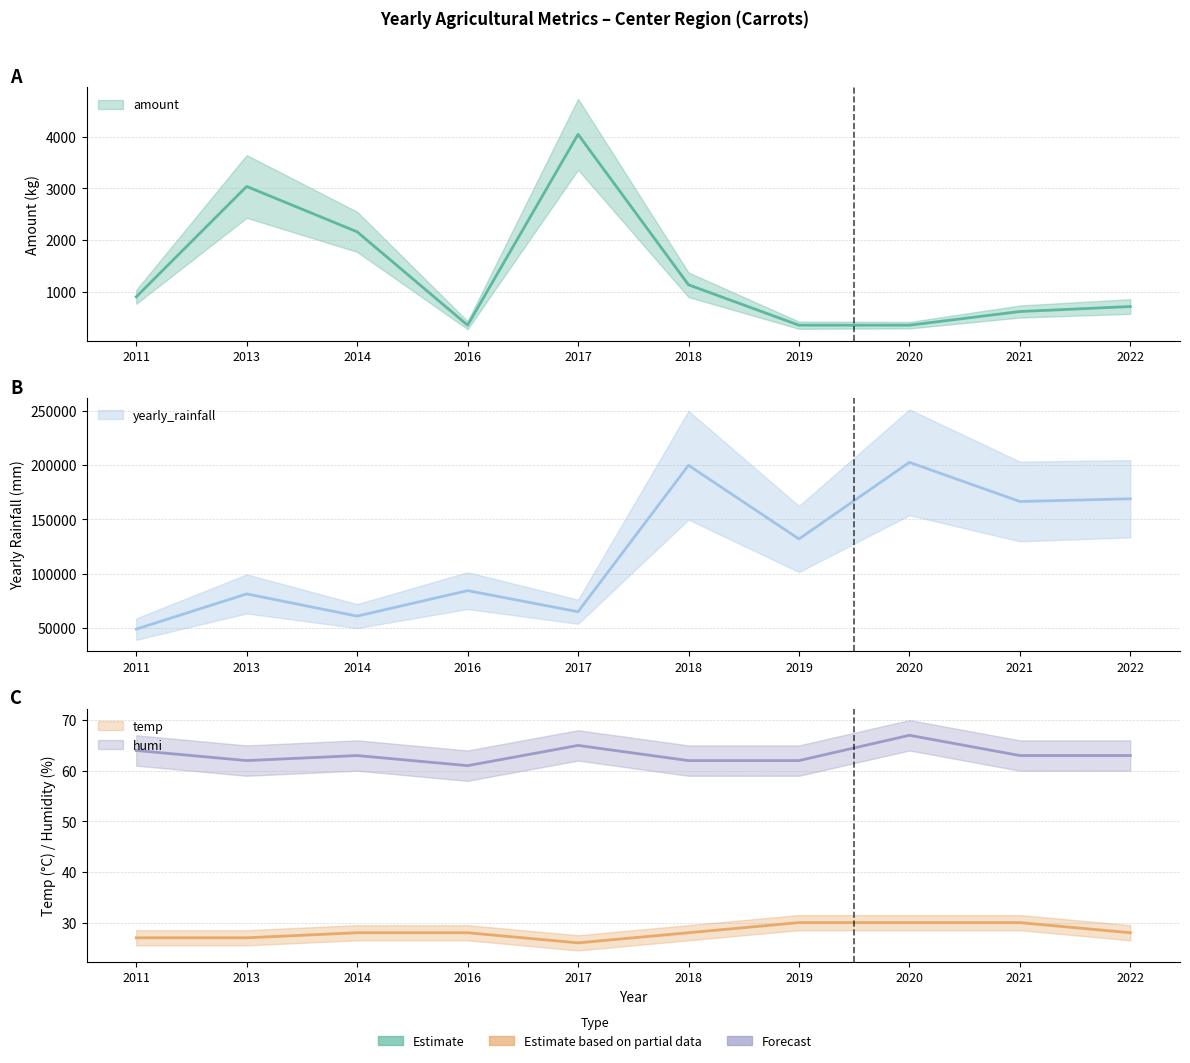

What is the value of the humi point at the 3rd from the left?

63